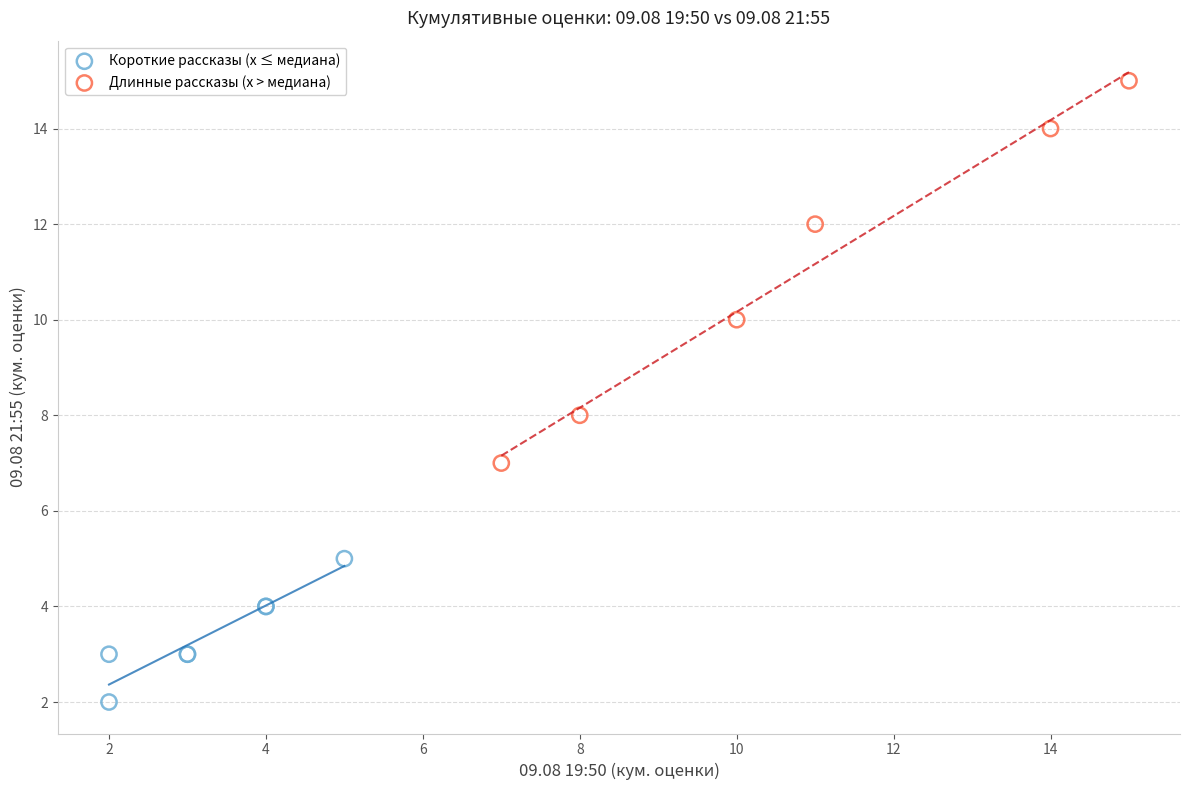

Which series contains the lowest Y value?

Короткие рассказы (x ≤ медиана)